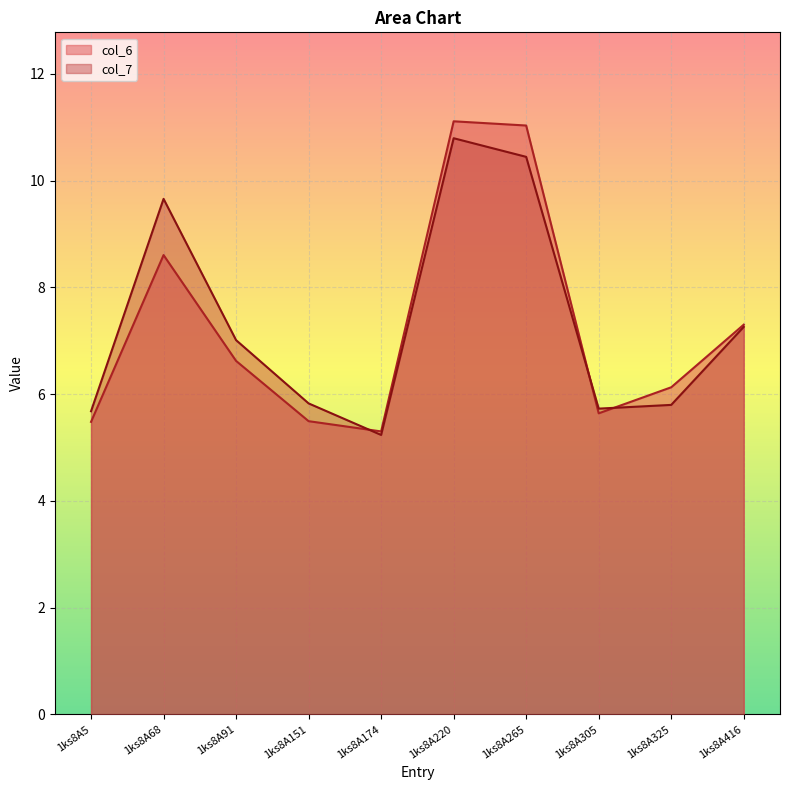

At 1ks8A305, list the series in order from smallest to largest.

col_6, col_7